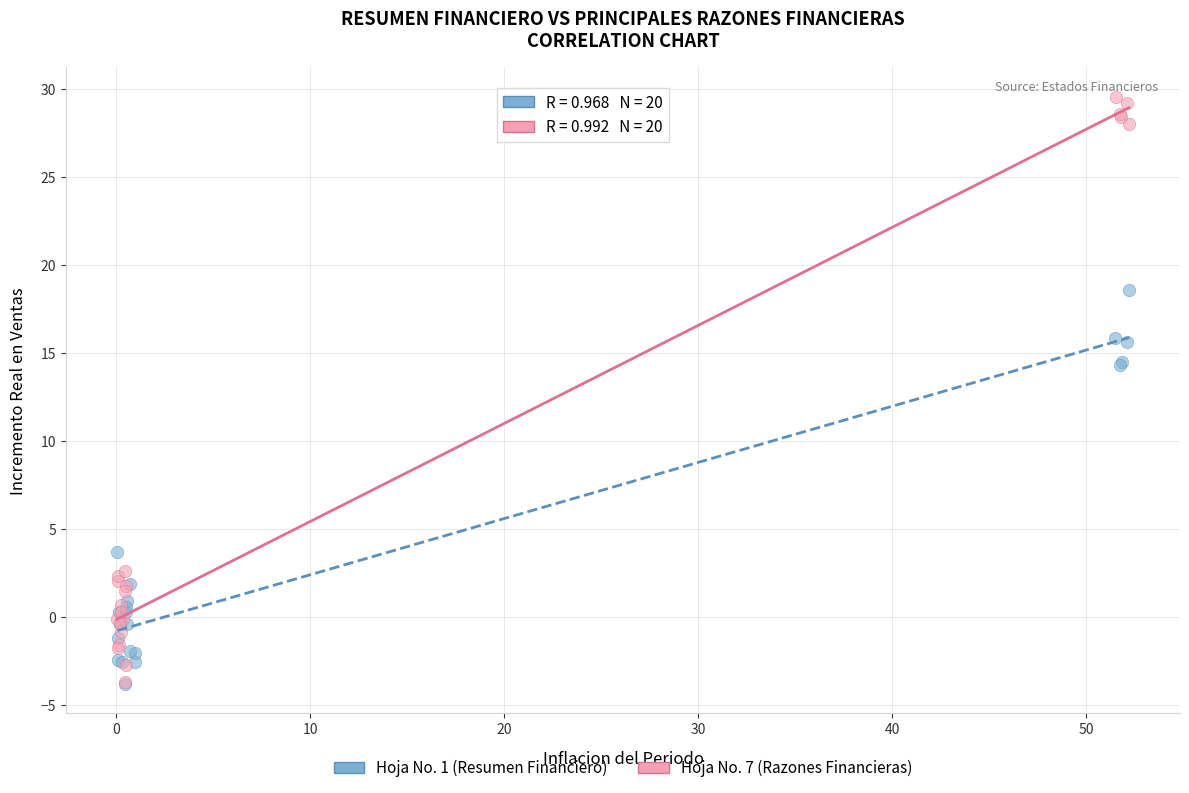

Which series reaches the maximum Y coordinate?

Hoja No. 7 (Razones Financieras)